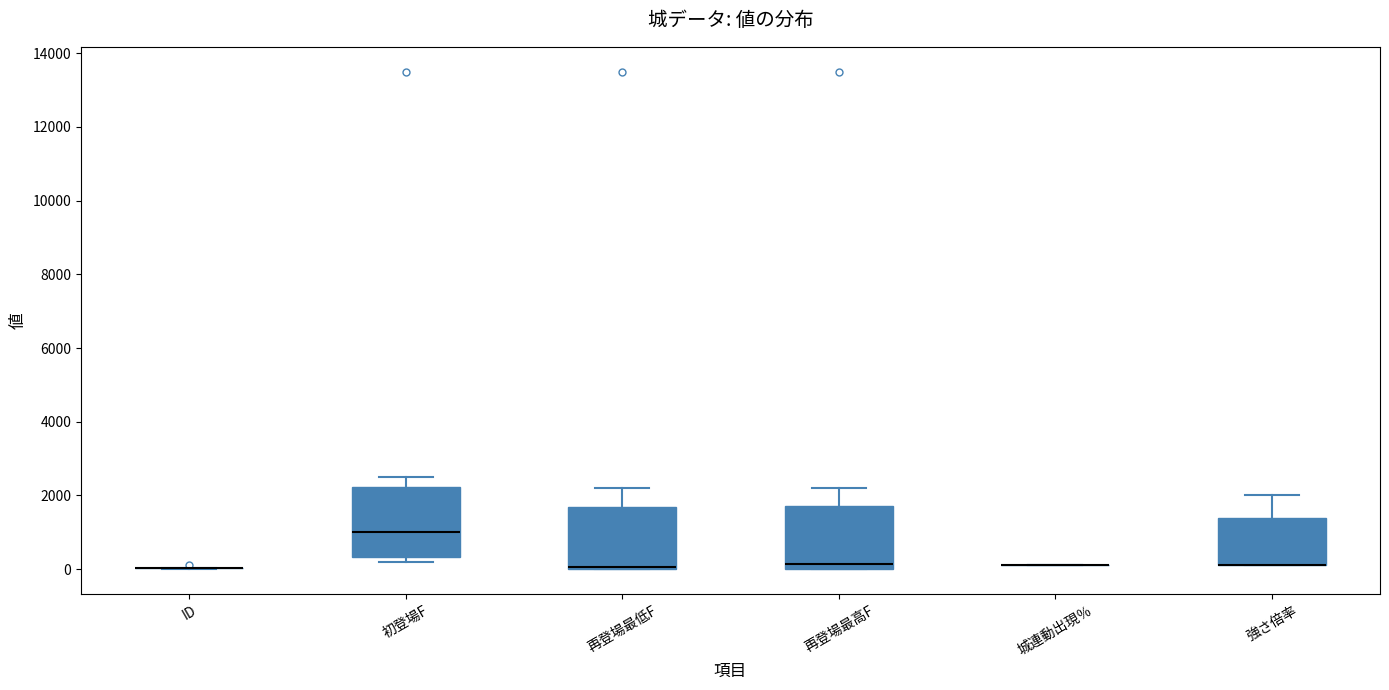

Reading left to right, read every box against the y-axis: the position of its median line, the range the box covers, and the ends of its whiskers. The values are not printed on the chart, so give them approximately, as read against the axis.

ID: box collapsed to a line at 0, whiskers 0 to 0
初登場F: median 1000, box 400 to 2200, whiskers 200 to 2600
再登場最低F: median 0 (drawn on the box's lower edge), box 0 to 1600, whiskers 0 to 2200
再登場最高F: median 200, box 0 to 1800, whiskers 0 to 2200
城連動出現％: box collapsed to a line at 200, whiskers 200 to 200
強さ倍率: median 200 (drawn on the box's lower edge), box 200 to 1400, whiskers 200 to 2000